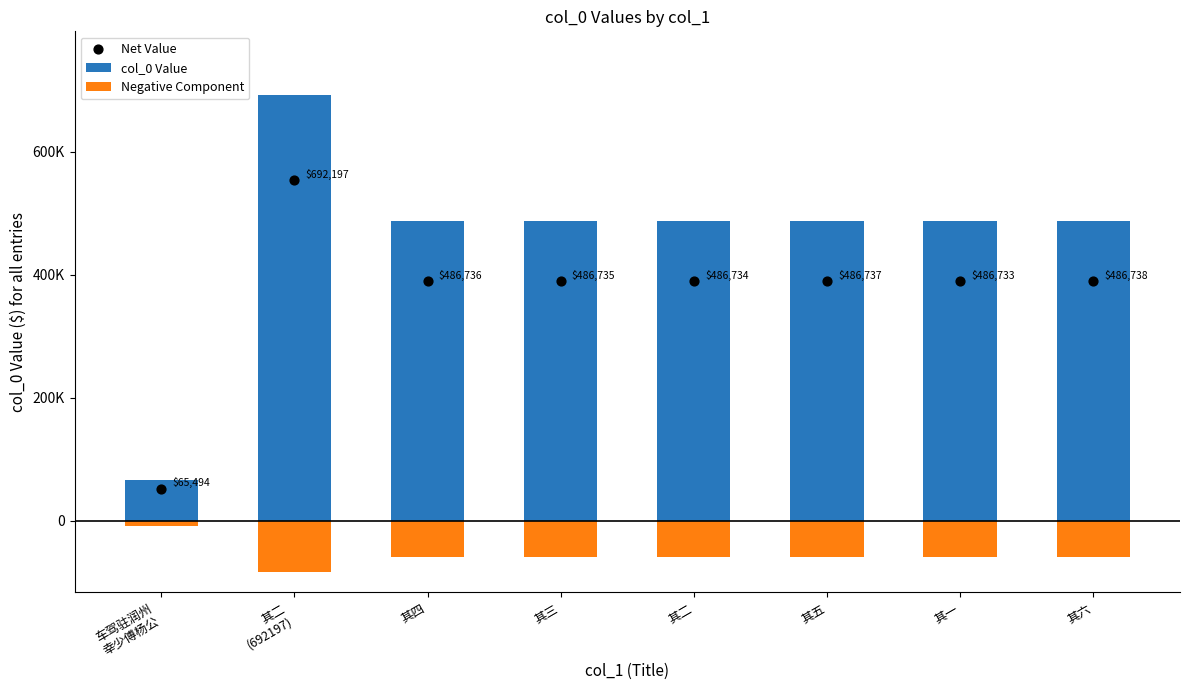

What is the total value across all series at 其二
(692197)?

1162891.0